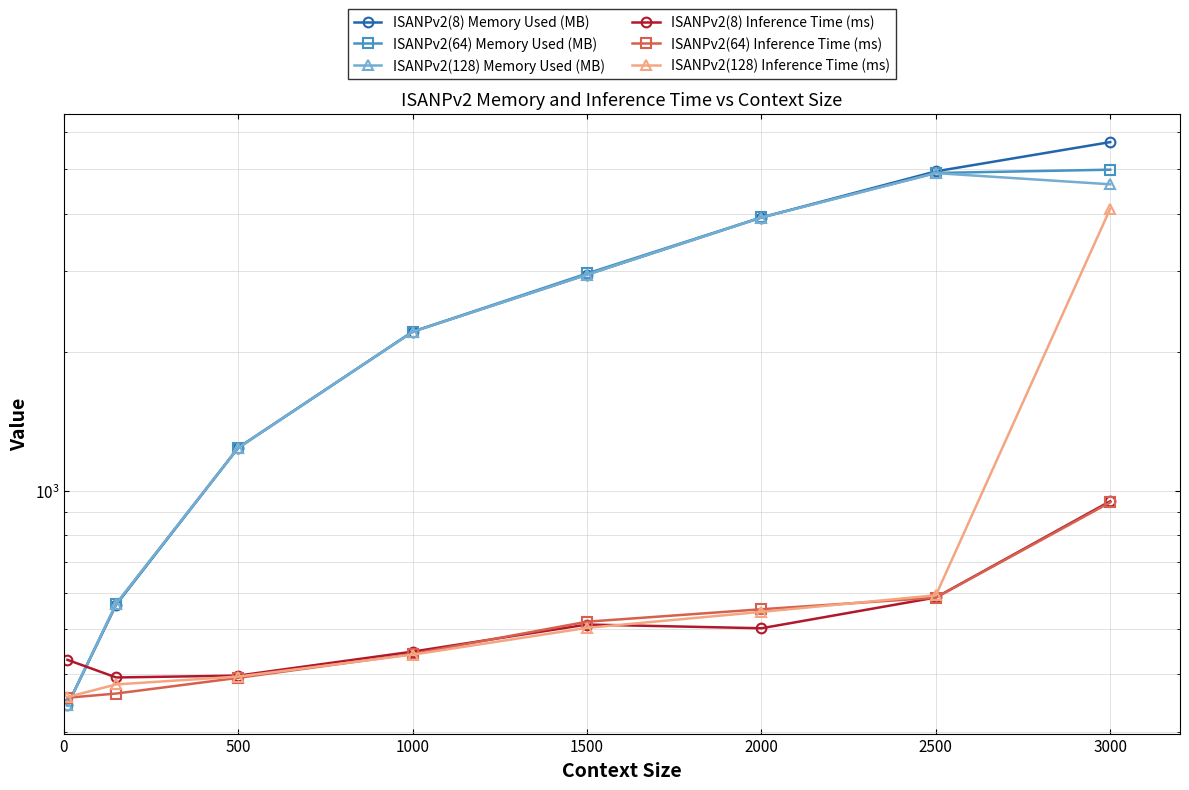

After their last crossing, which series has the higher values: ISANPv2(128) Inference Time (ms) or ISANPv2(64) Memory Used (MB)?

ISANPv2(64) Memory Used (MB)